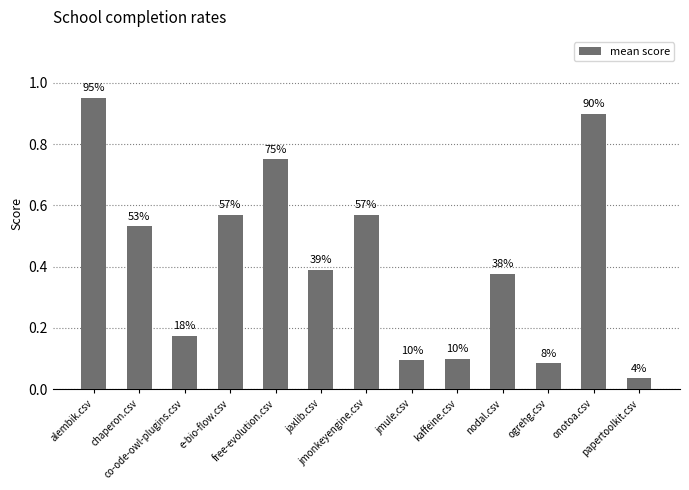

At which label is the value closest to 0?

papertoolkit.csv